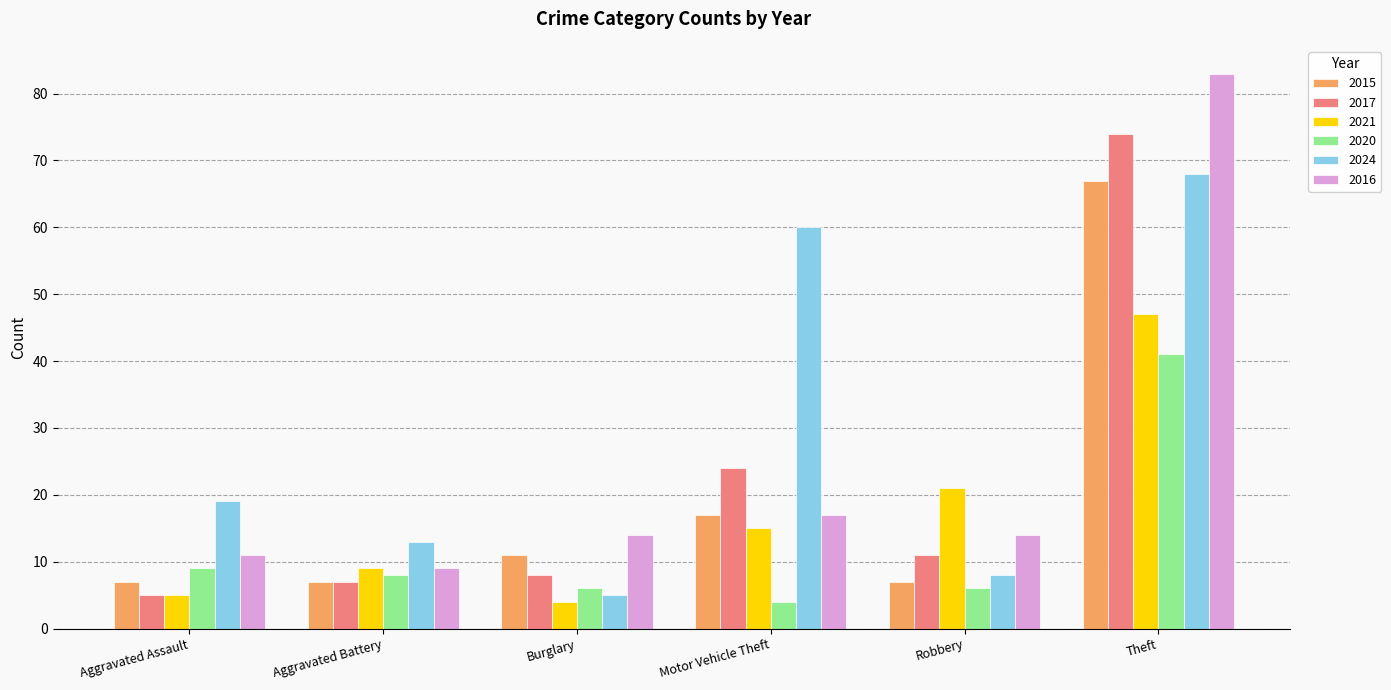

Which label corresponds to the largest value in the chart?

Theft